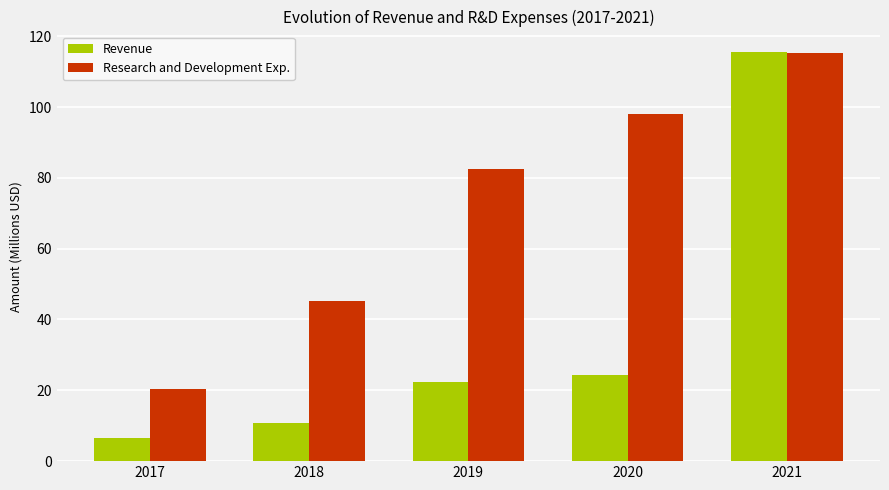

What is the value of the Revenue bar at the 3rd from the left?

22.2